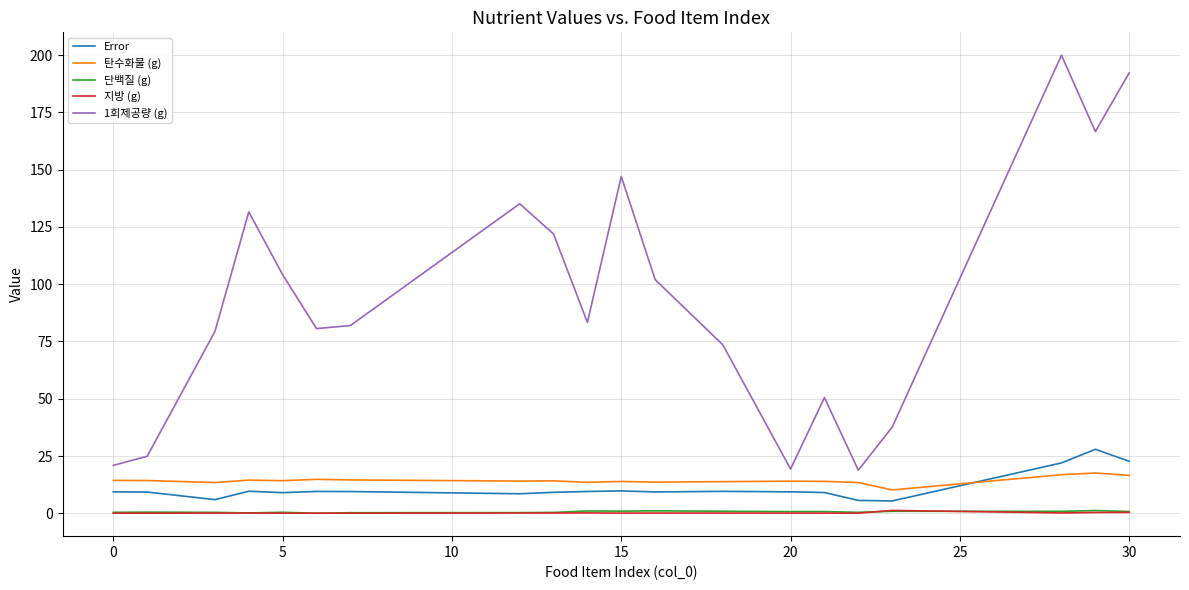

What is the maximum value for 탄수화물 (g)?

17.6